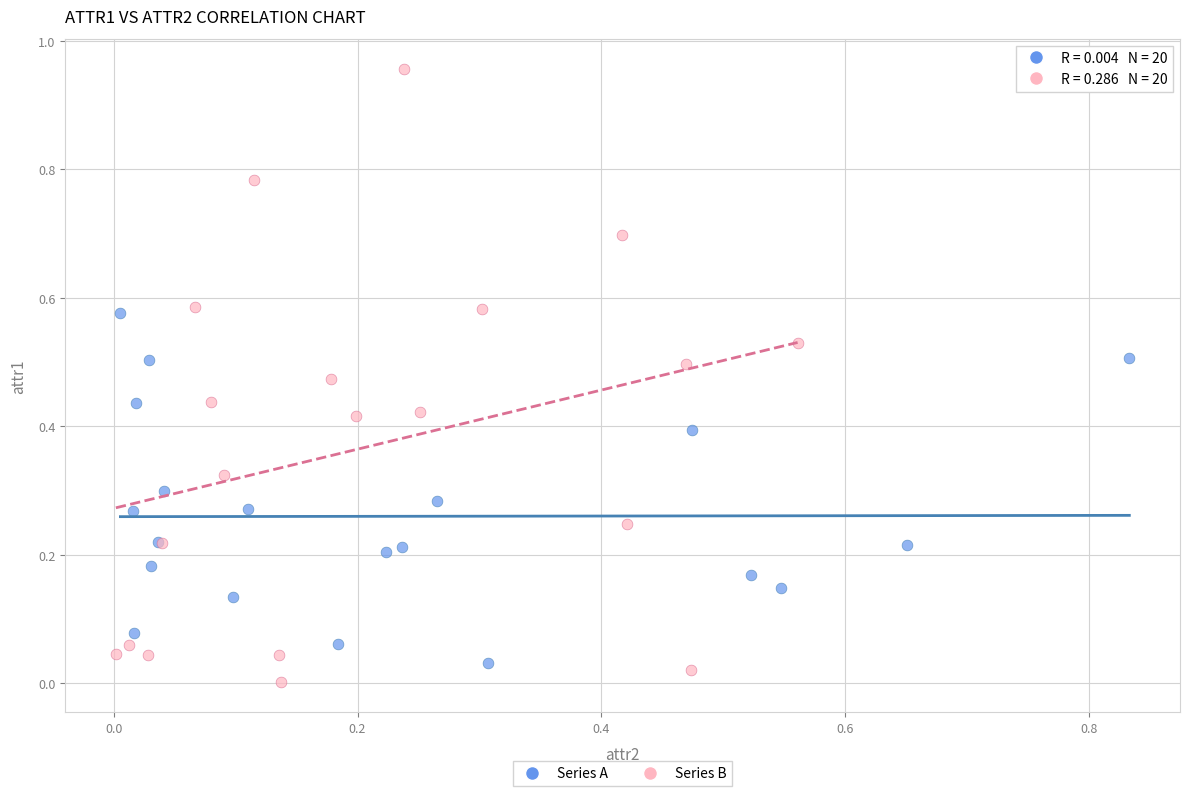

Which series has the widest spread of Y values?

Series B